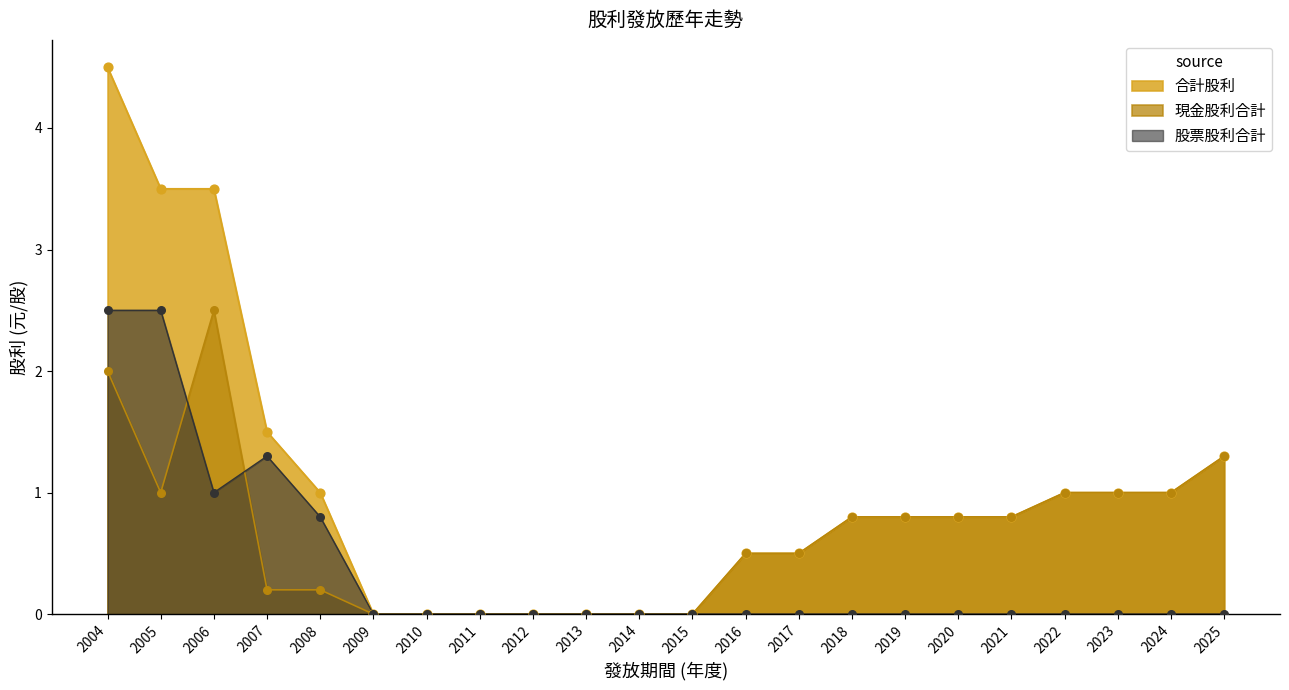

What are all the series names shown in the legend?

合計股利, 現金股利合計, 股票股利合計